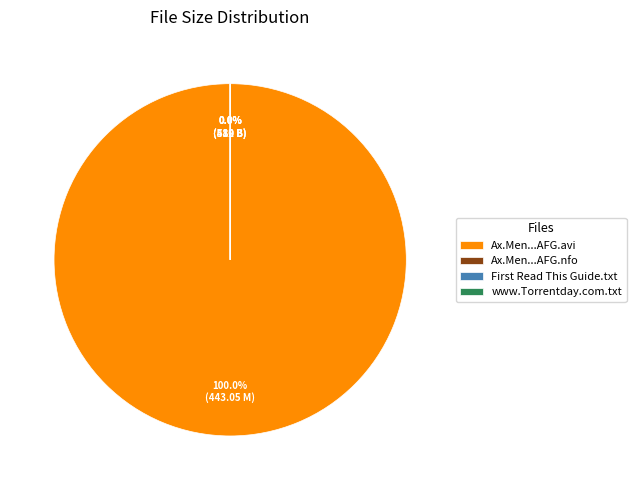

True or false: Ax.Men.S06E03.HDTV.XviD-AFG.nfo accounts for 1% of the total.

False